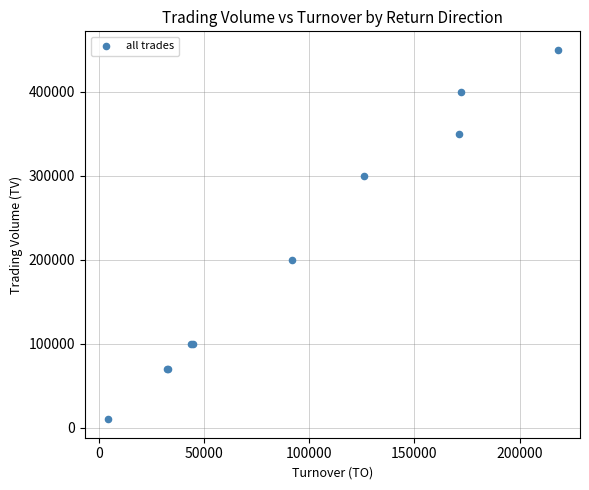

What Y value in the scatter plot is closest to 230000?

200000